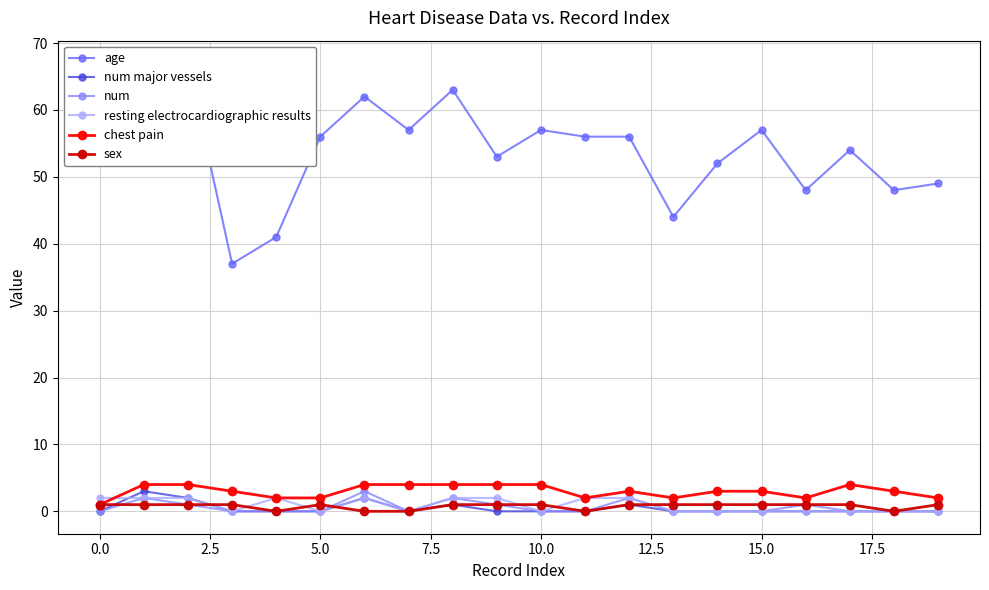

True or false: num and age intersect in this chart.

False